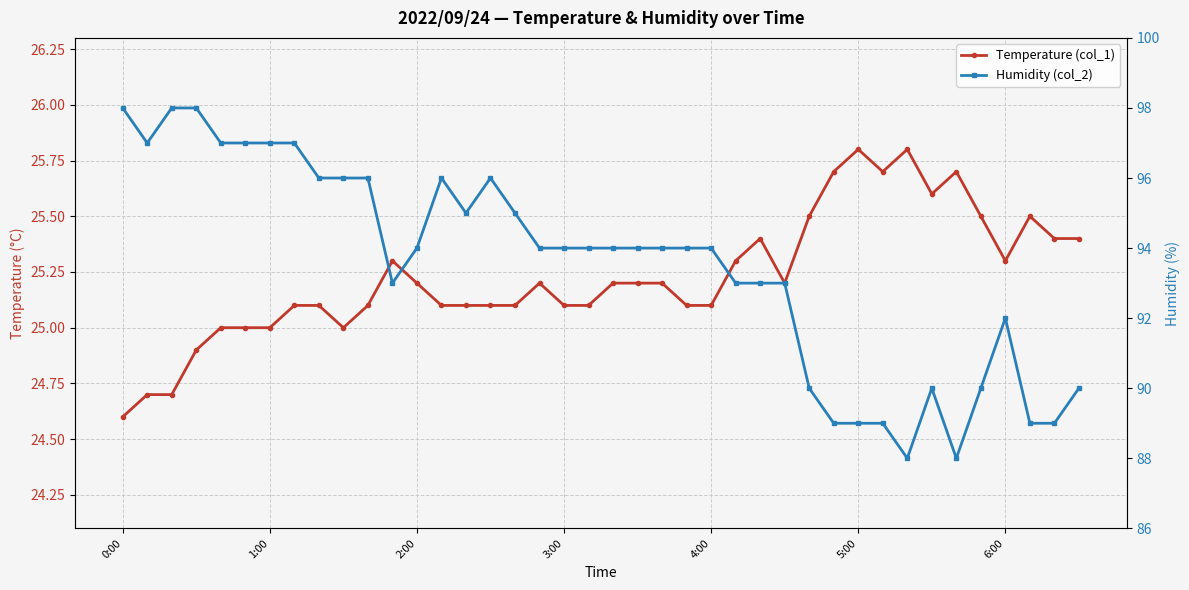

What is the value of the Temperature (col_1) point at the 13th from the left?

25.2